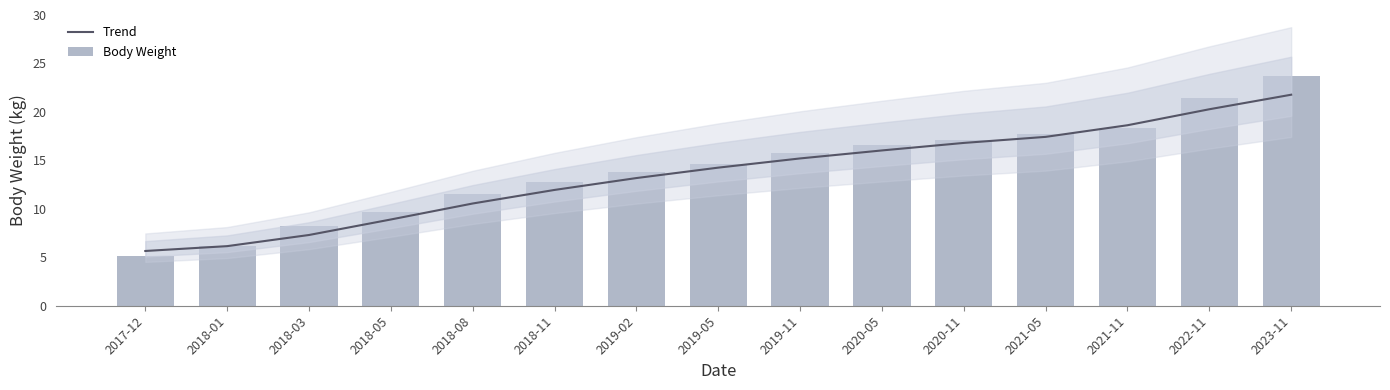

What is the difference between the Trend values at 2022-11 and 2019-05?

6.0